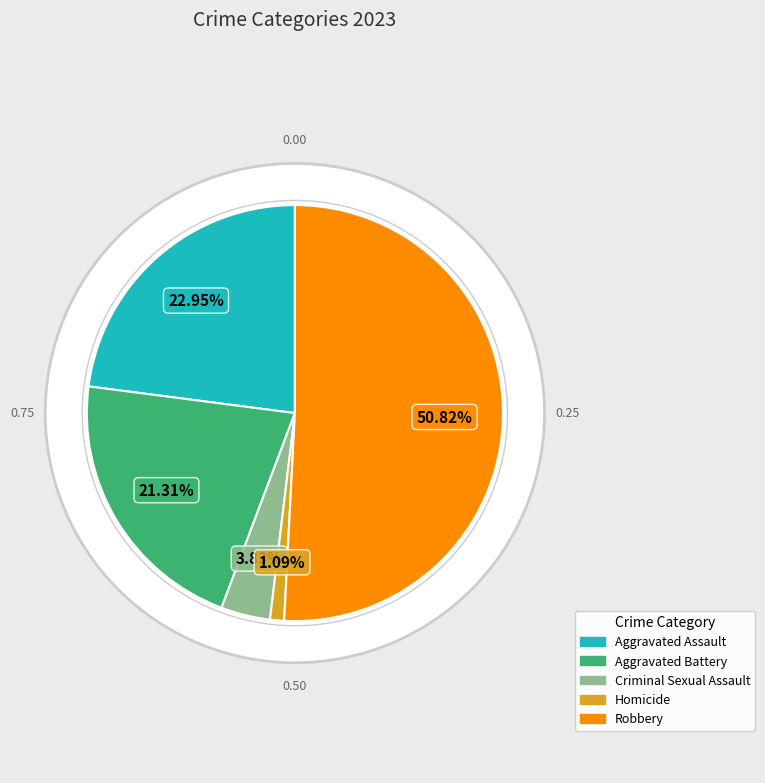

Is there a majority slice in this chart?

Yes